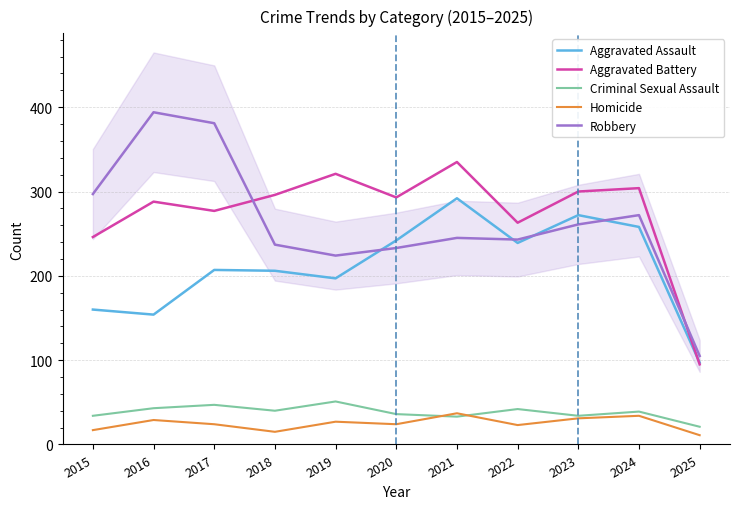

True or false: Criminal Sexual Assault and Aggravated Battery intersect in this chart.

False